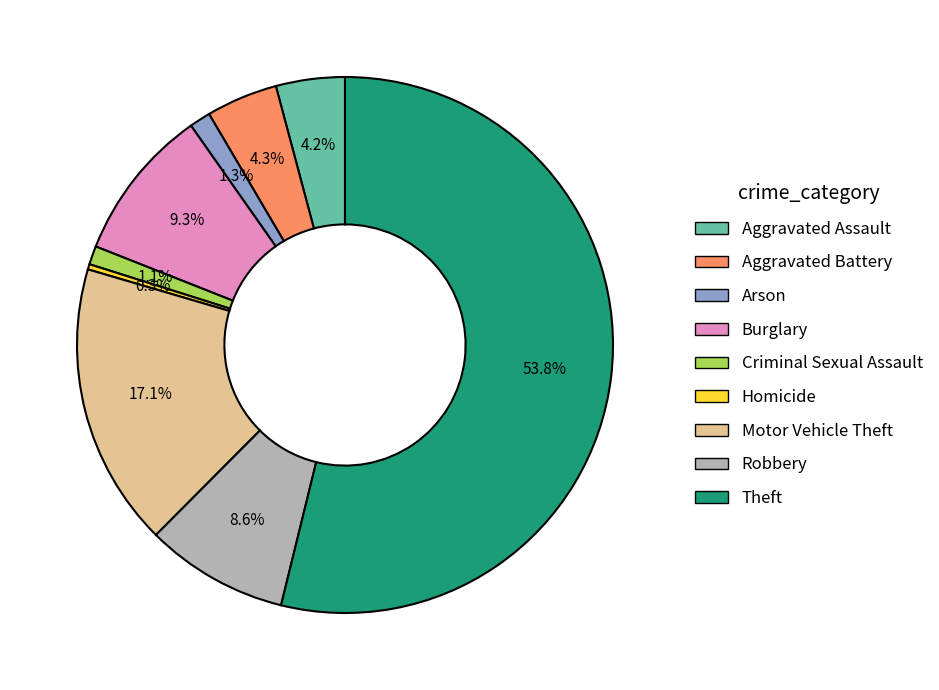

To the nearest percent, what is the difference between the Arson and Aggravated Battery slice percentages?

3%